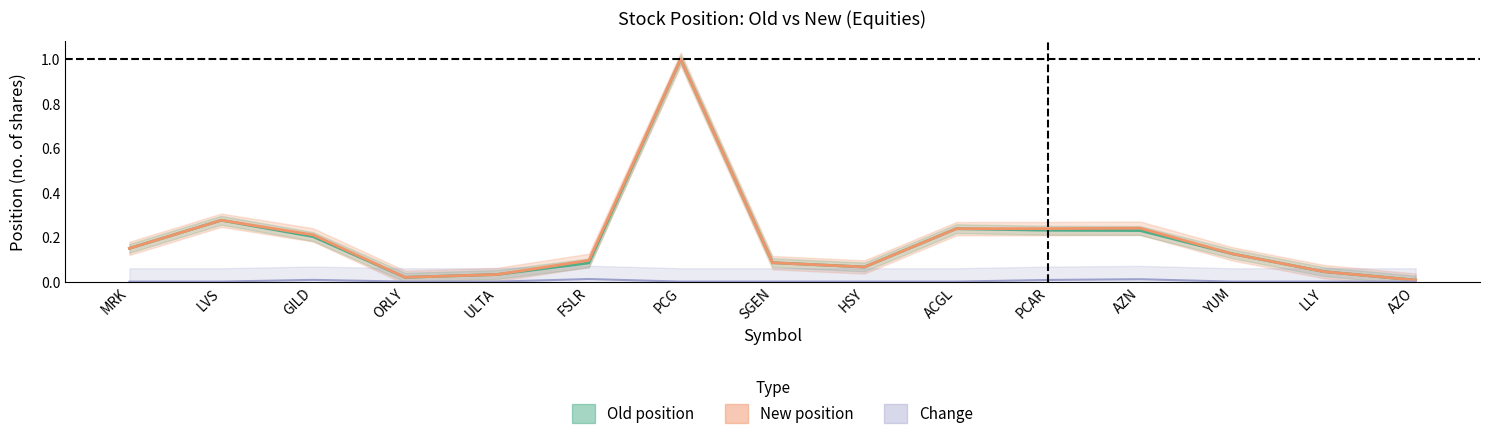

Reading right to left, what are all the values shown in this chart?

Old position: 0.0	0.0	0.1	0.2	0.2	0.2	0.1	0.1	1.0	0.1	0.0	0.0	0.2	0.3	0.1
New position: 0.0	0.0	0.1	0.2	0.2	0.2	0.1	0.1	1.0	0.1	0.0	0.0	0.2	0.3	0.1
Change: 0.0	0.0	0.0	0.0	0.0	0.0	0.0	0.0	0.0	0.0	0.0	0.0	0.0	0.0	0.0